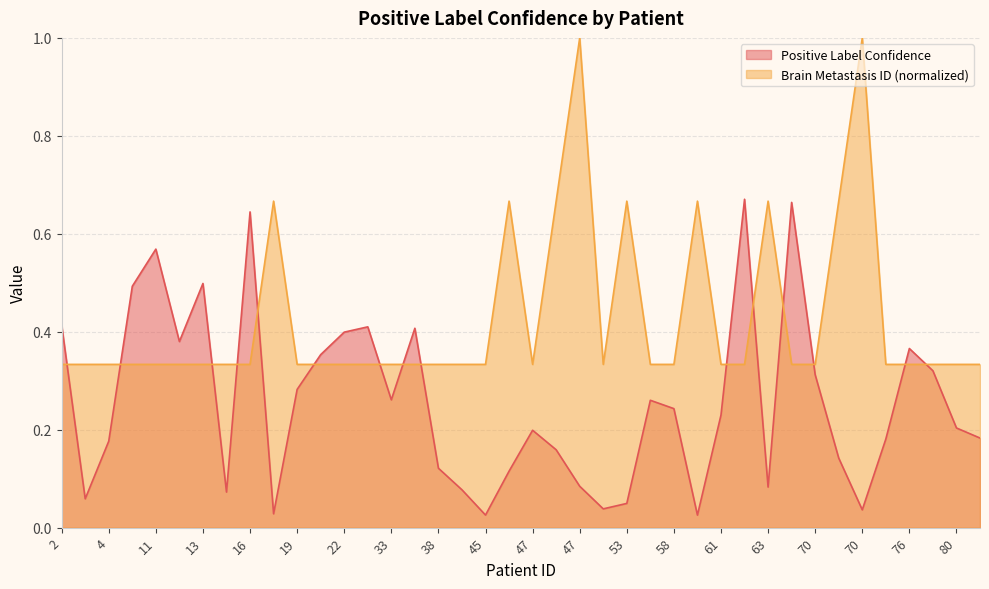

Which series has the widest spread of values?

Brain Metastasis ID (normalized)